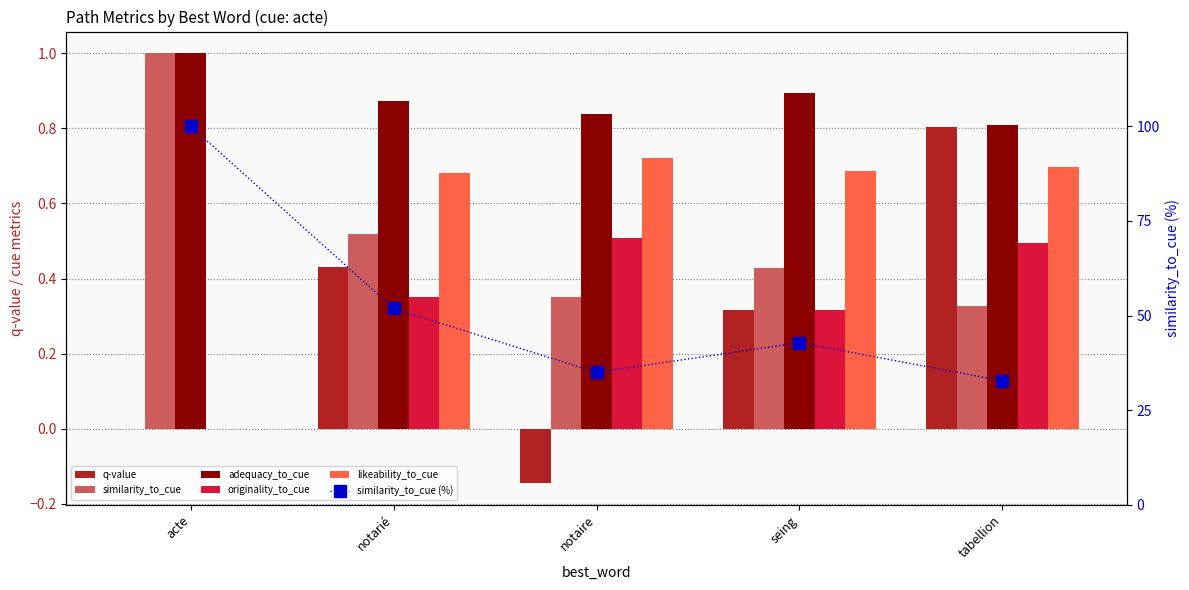

True or false: originality_to_cue has a value of 0.7 at notaire.

False